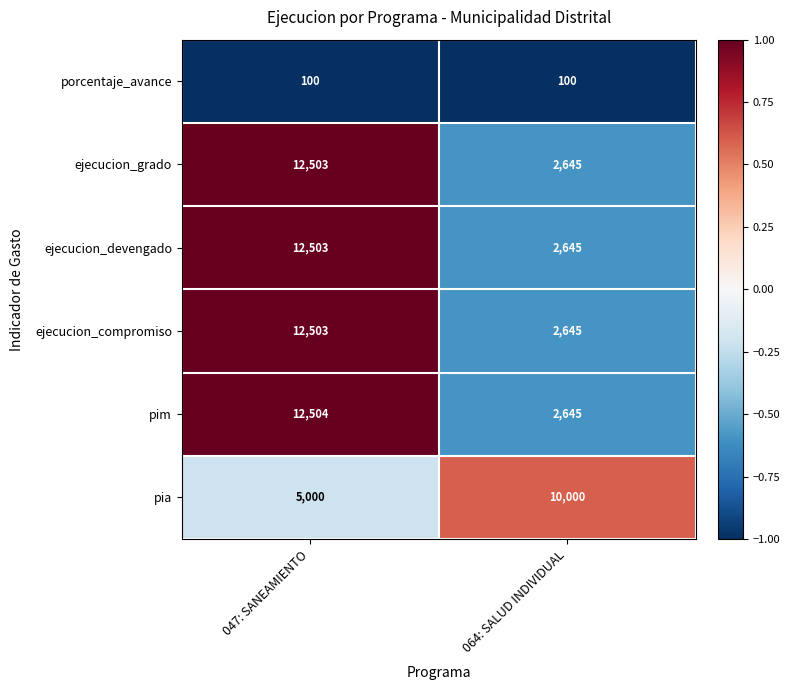

List the labels in order of pia value, largest first.

064: SALUD INDIVIDUAL, 047: SANEAMIENTO